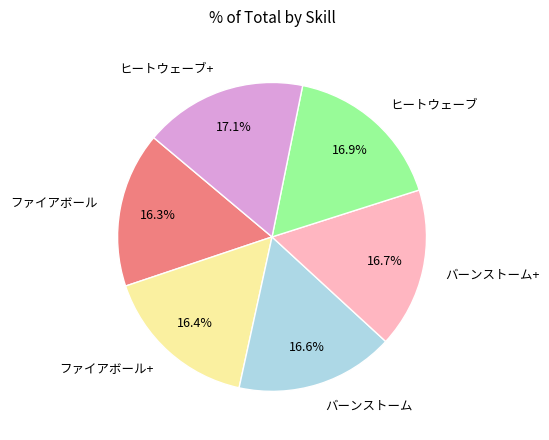

True or false: バーンストーム accounts for 17% of the total.

True